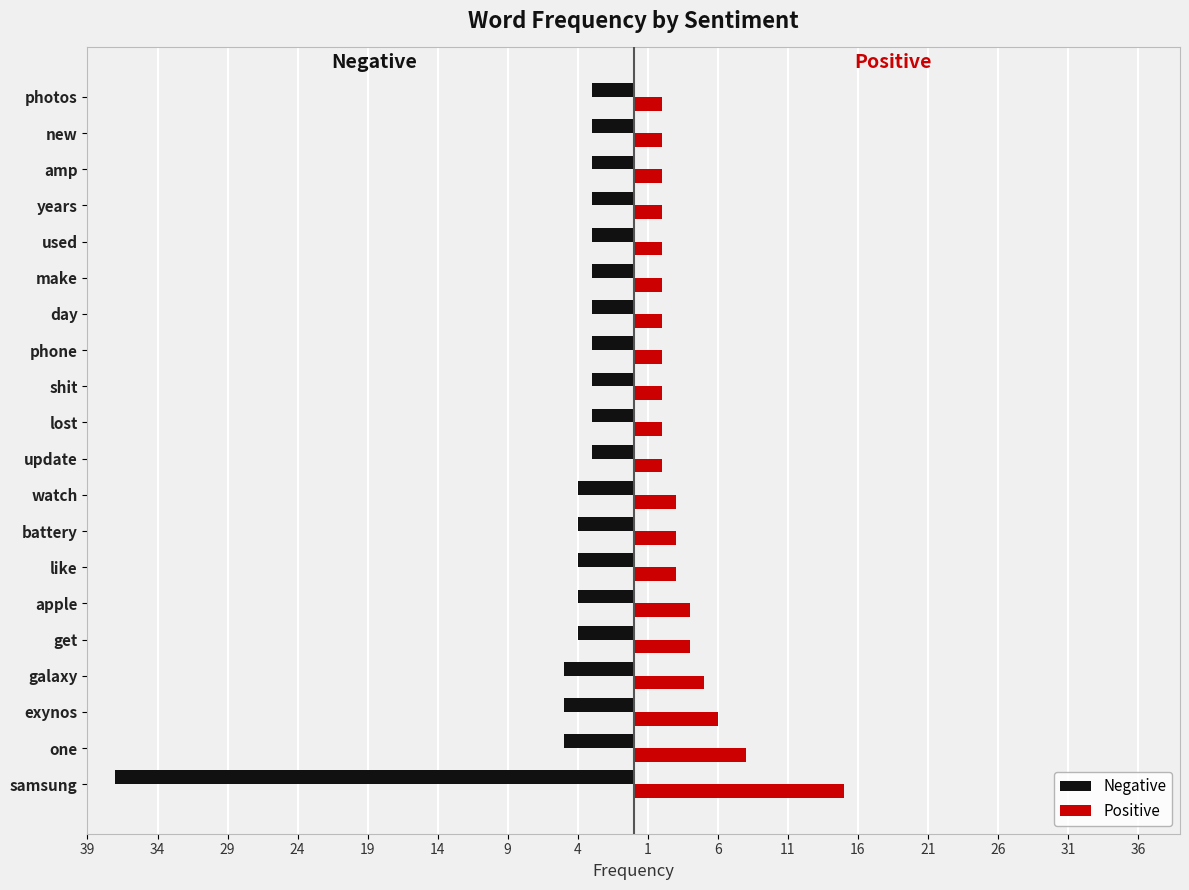

What is the value of the Negative bar at the 10th from the left?

-3